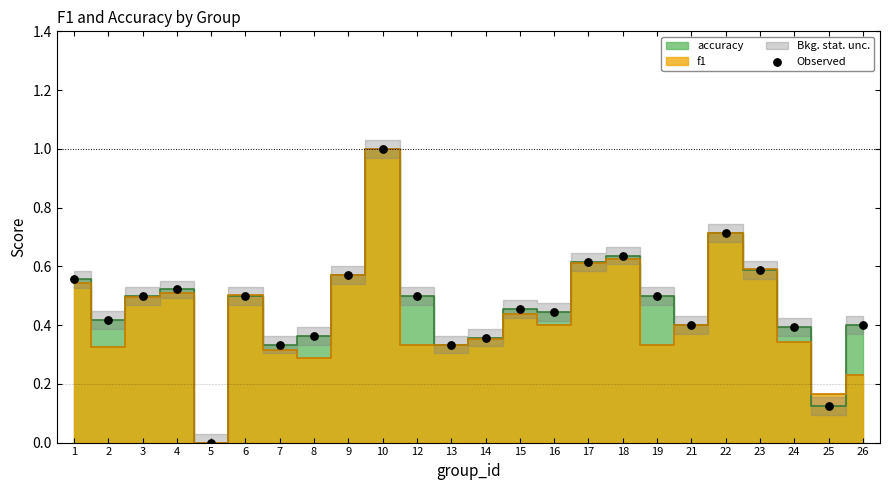

What is the range of Y values (max minus min)?

1.0